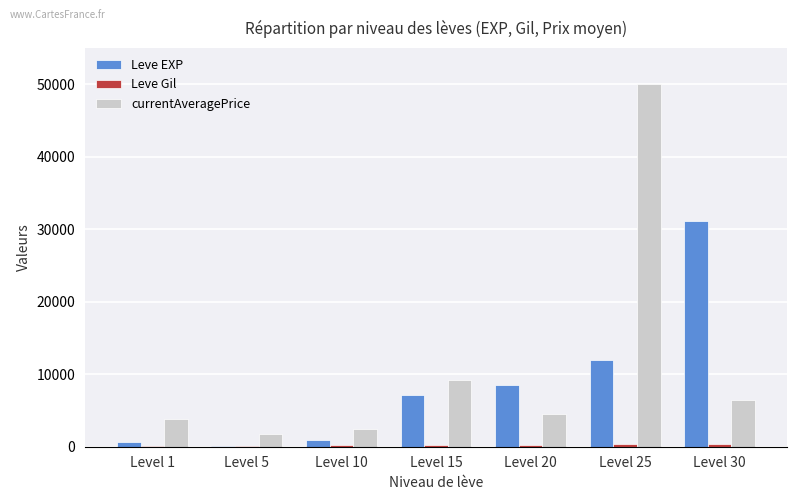

Which series has the largest total across all categories?

currentAveragePrice